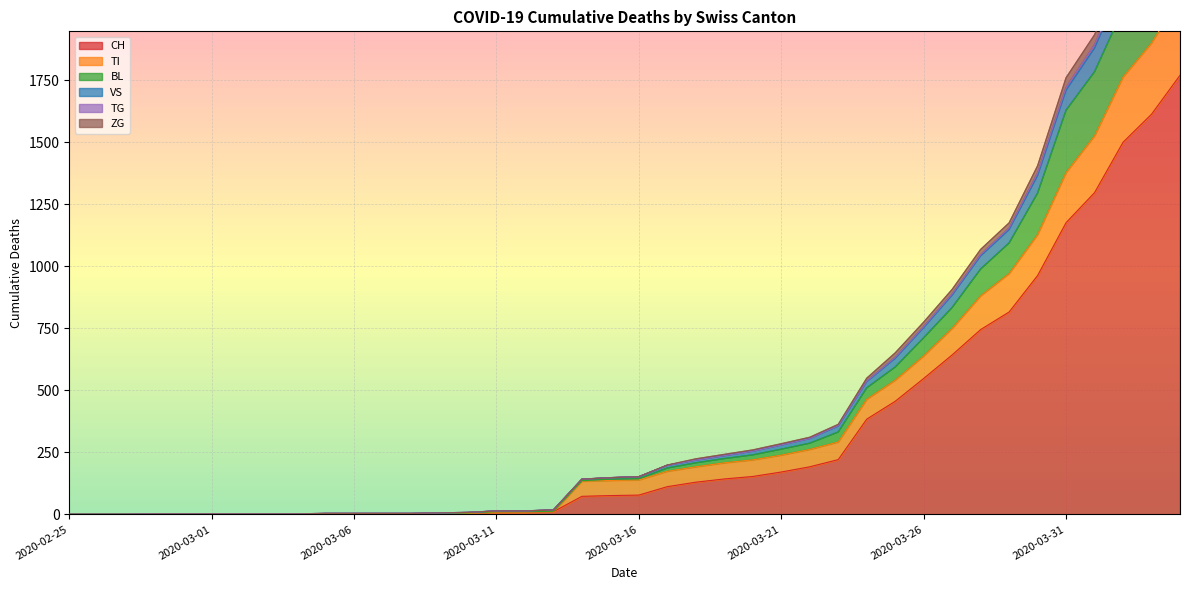

Which category has the highest value across all series?

2020-04-04